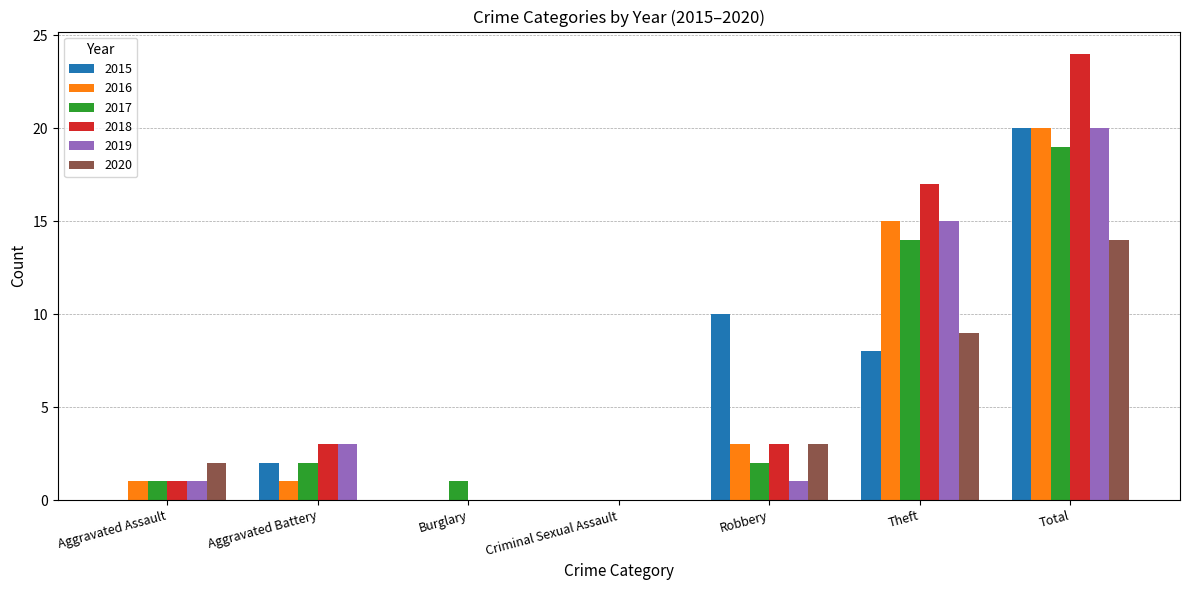

Does the chart contain stacked bars?

No